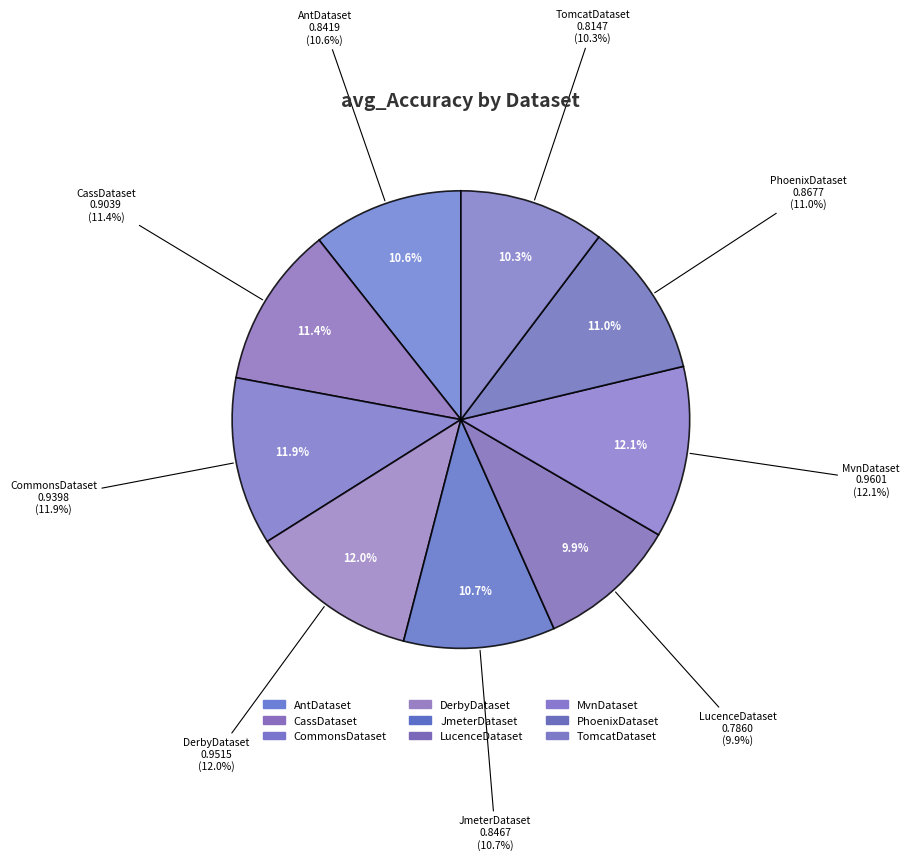

How many slices are in this pie chart?

9